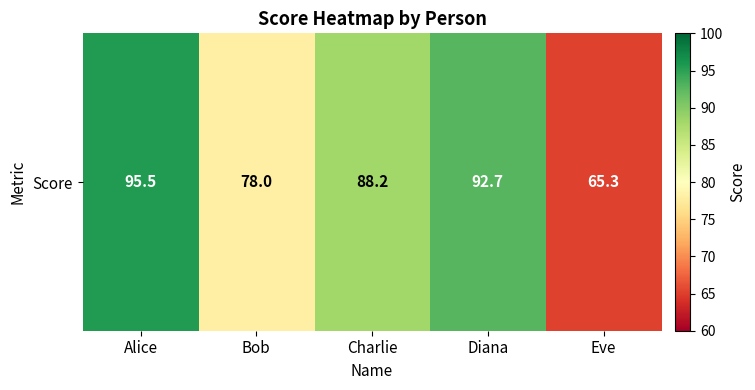

What is the greatest value displayed?

95.5